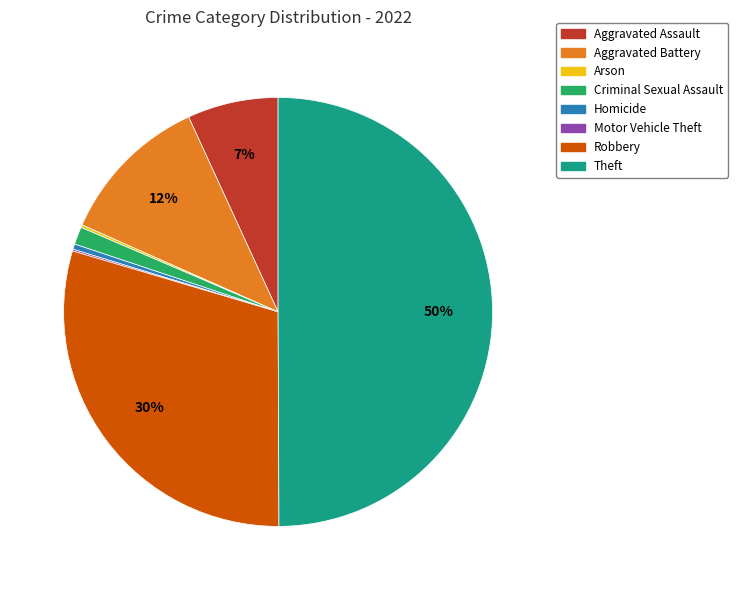

Is Aggravated Battery the majority of the pie?

No